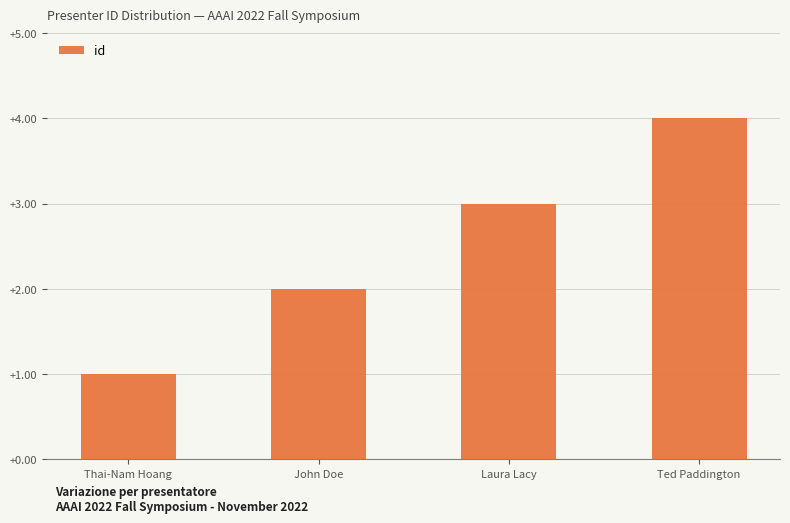

How many categories are shown in the chart?

4